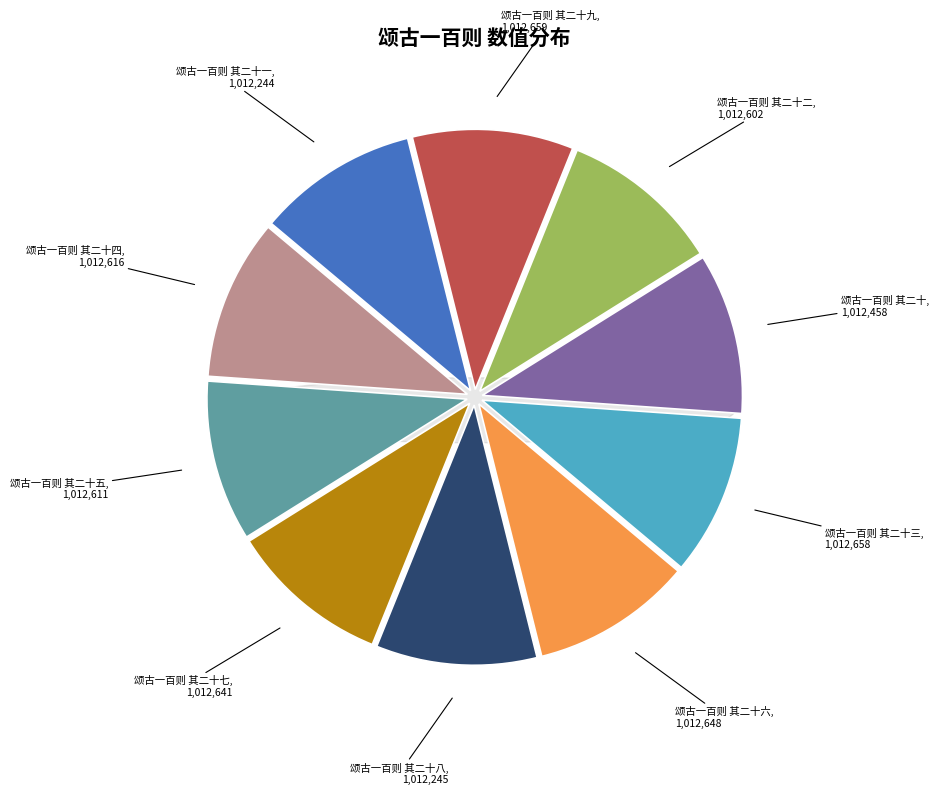

How many segments does this pie chart have?

10